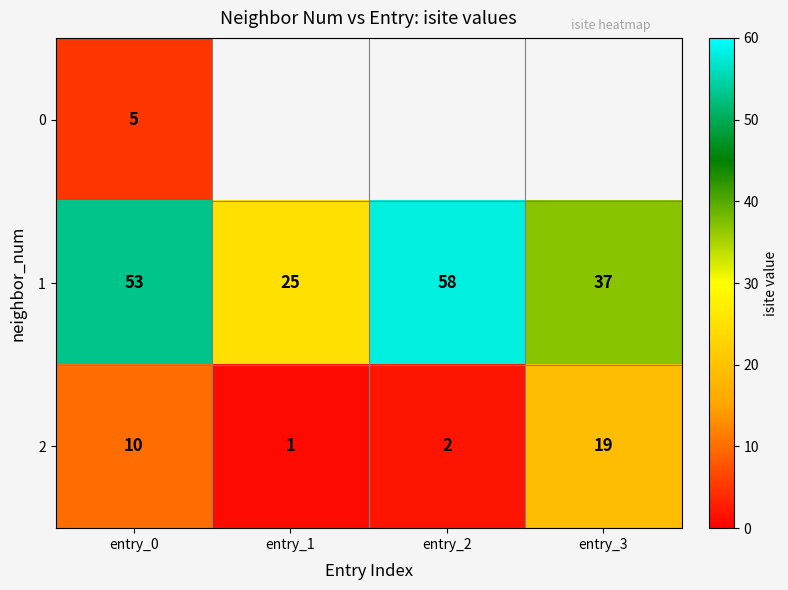

What is the maximum value for 2?

19